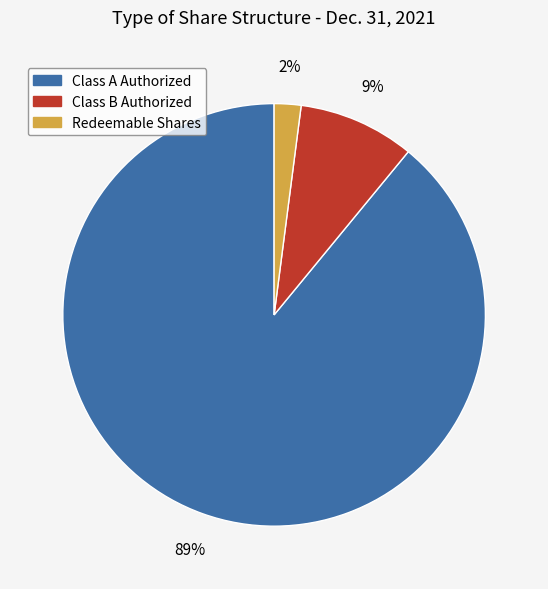

Is the sum of Redeemable Shares and Class B Authorized greater than half?

No